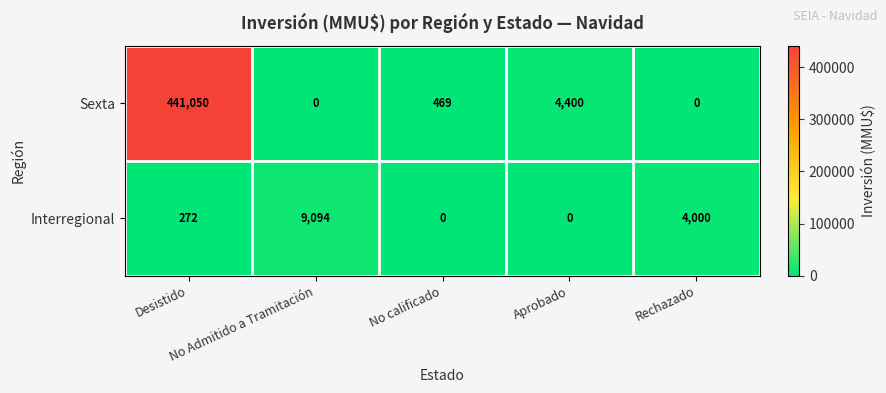

What is the total value across all series at No calificado?

469